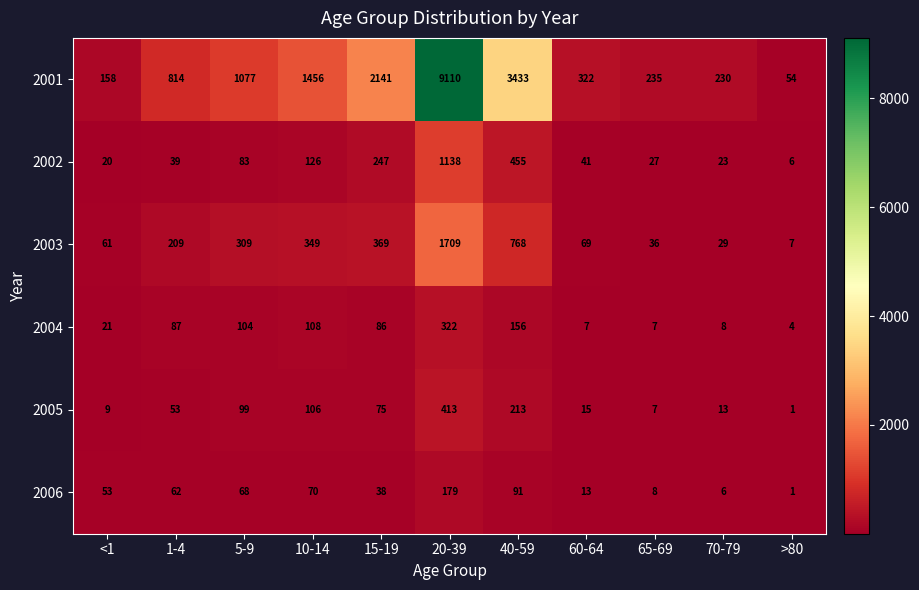

True or false: 2001 has a value of 1077 at 5-9.

True